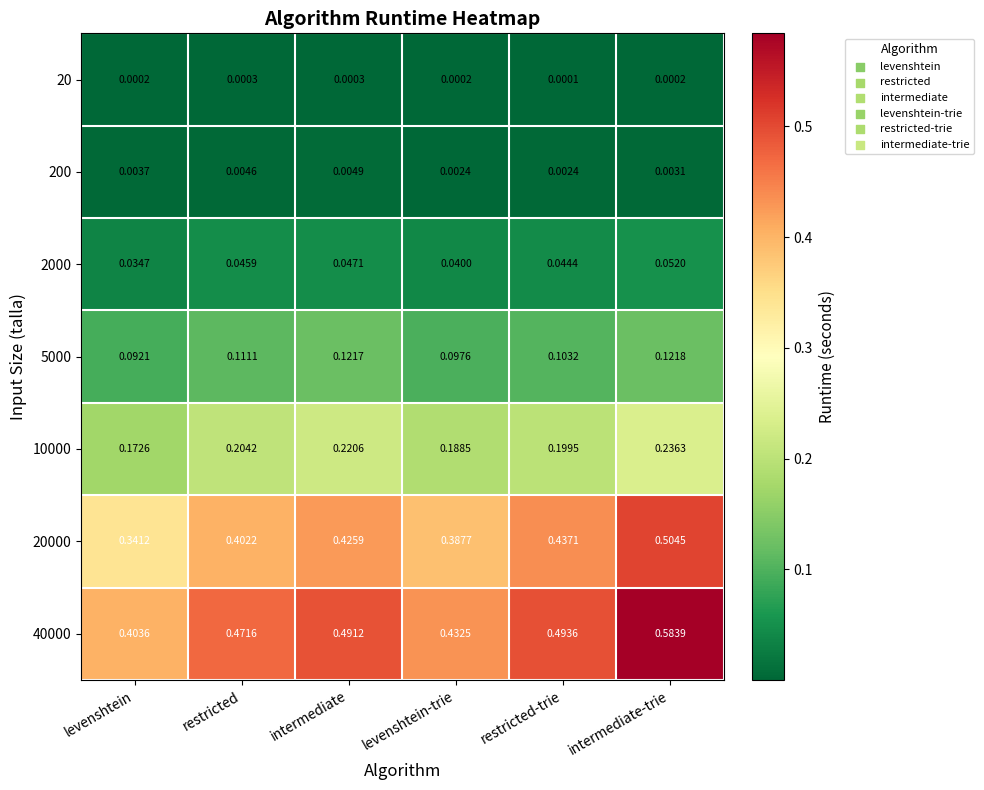

Rank the series at intermediate-trie from highest to lowest value.

40000, 20000, 10000, 5000, 2000, 200, 20